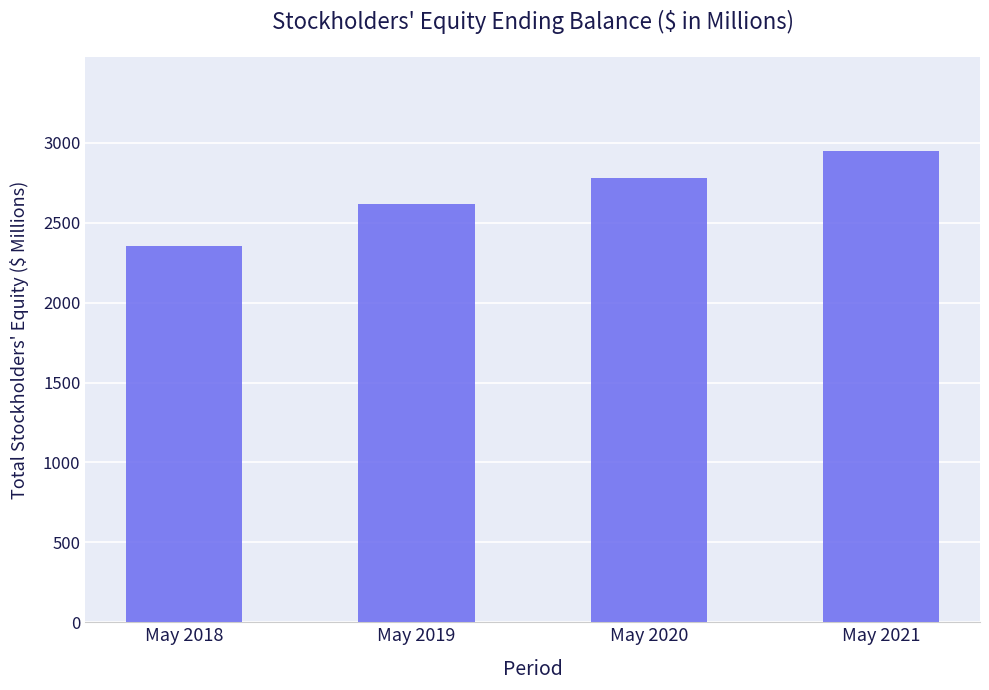

Reading left to right, transcribe all the data shown in this chart.

May 2018=2356.8	May 2019=2619.5	May 2020=2781.4	May 2021=2948.0